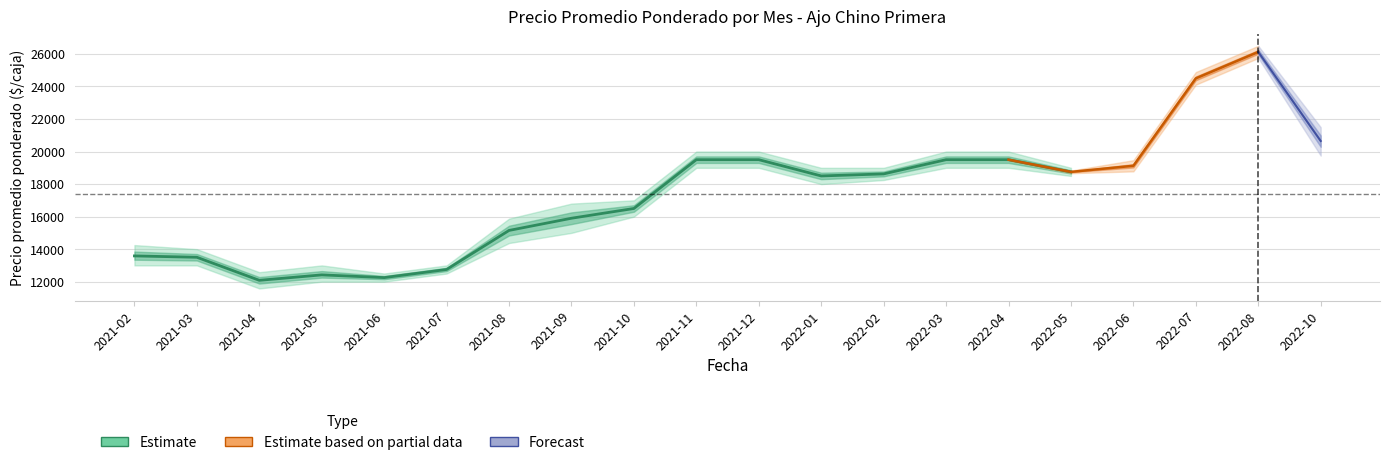

What position from the right is 2022-03?

7